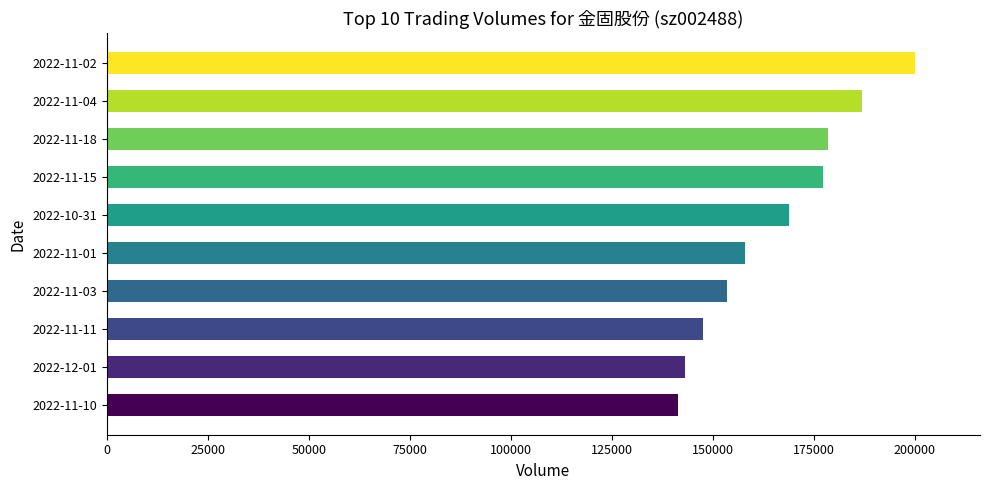

Between 2022-11-04 and 2022-12-01, which is larger?

2022-11-04